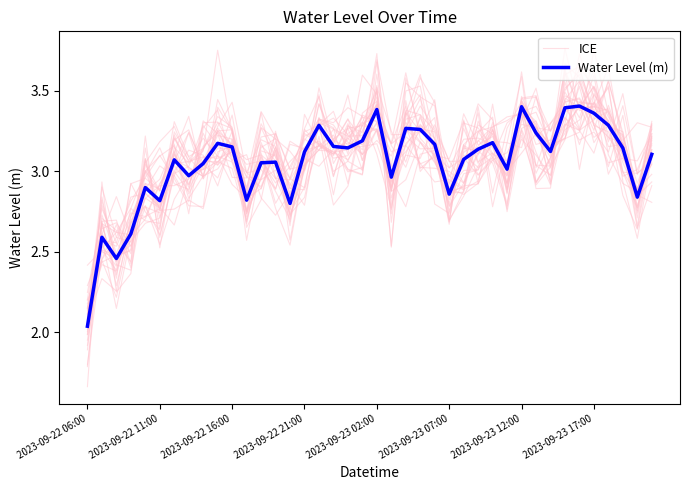

What is the difference between the maximum and minimum values in the Water Level (m) series?

1.4